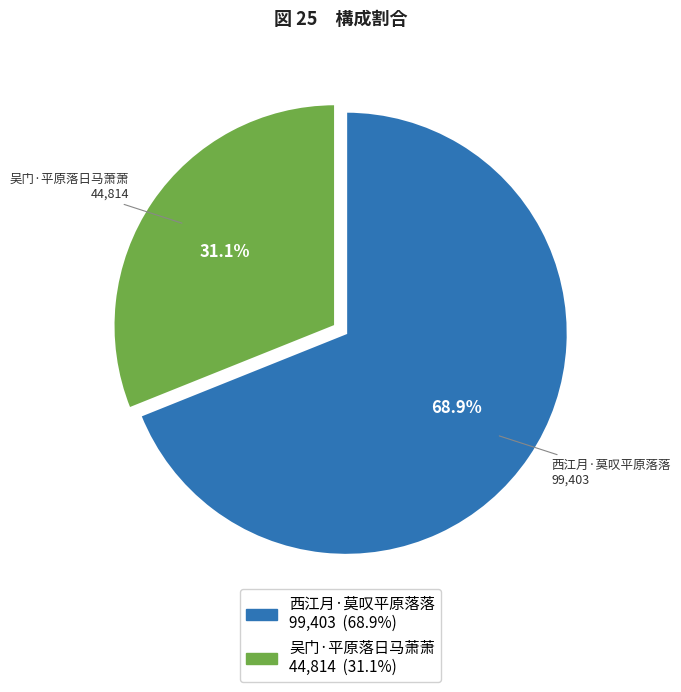

True or false: 西江月·莫叹平原落落 accounts for 79% of the total.

False